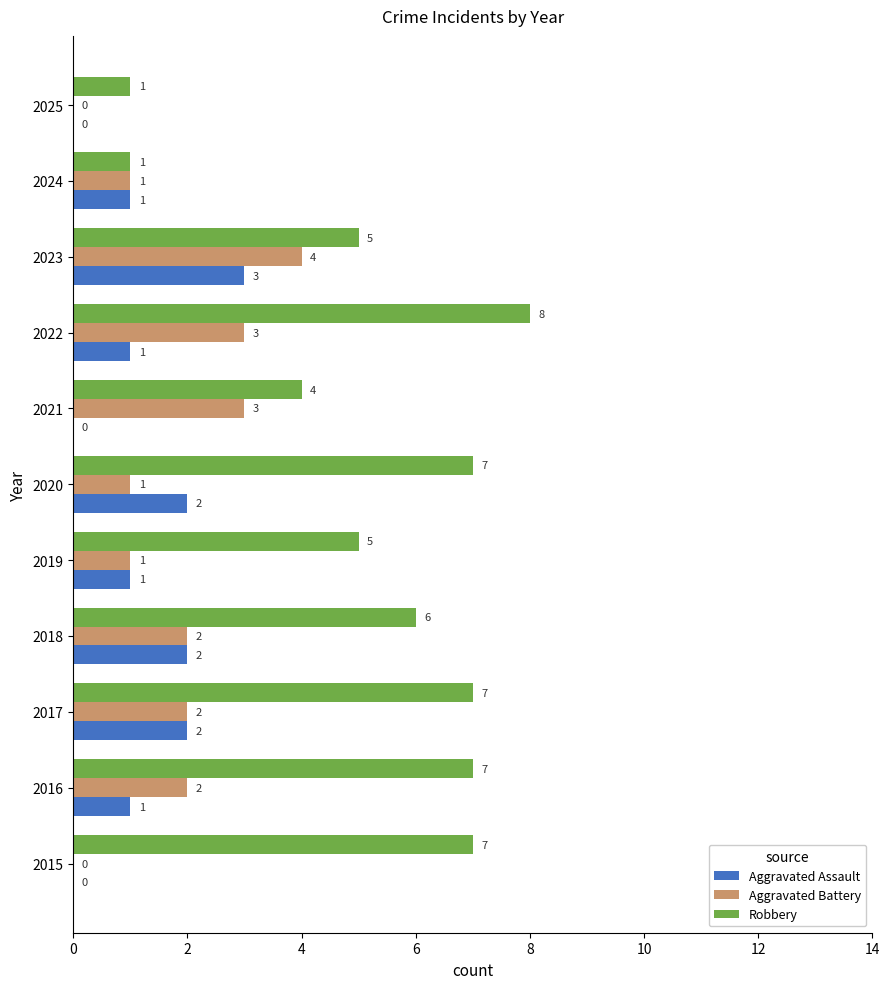

Which series has the largest total across all categories?

Robbery